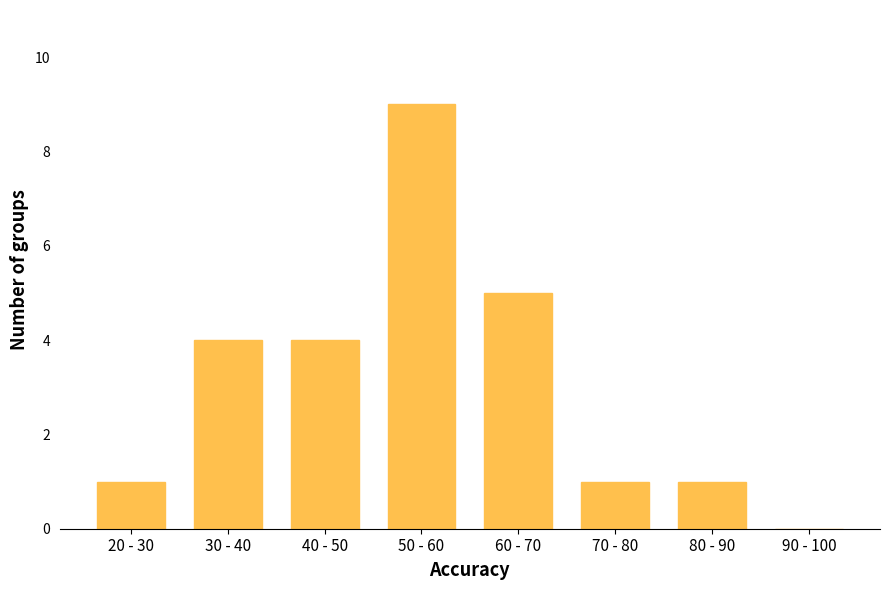

Reading left to right, transcribe all the data shown in this chart.

20 - 30=1	30 - 40=4	40 - 50=4	50 - 60=9	60 - 70=5	70 - 80=1	80 - 90=1	90 - 100=0